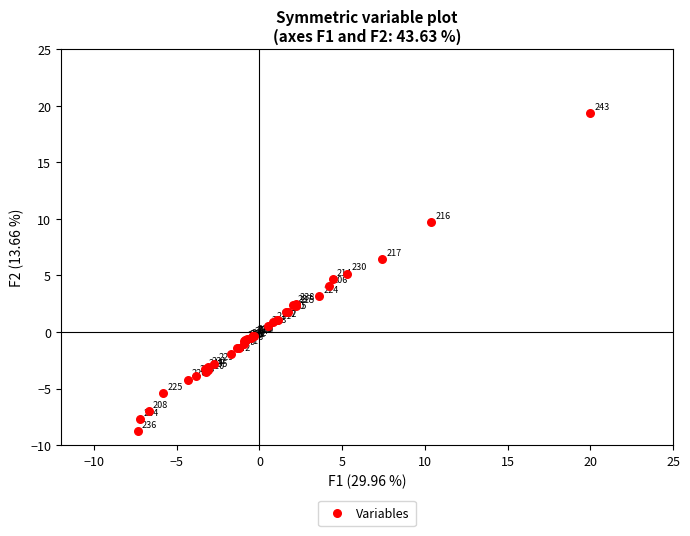

What Y value in the scatter plot is closest to 5?

5.2